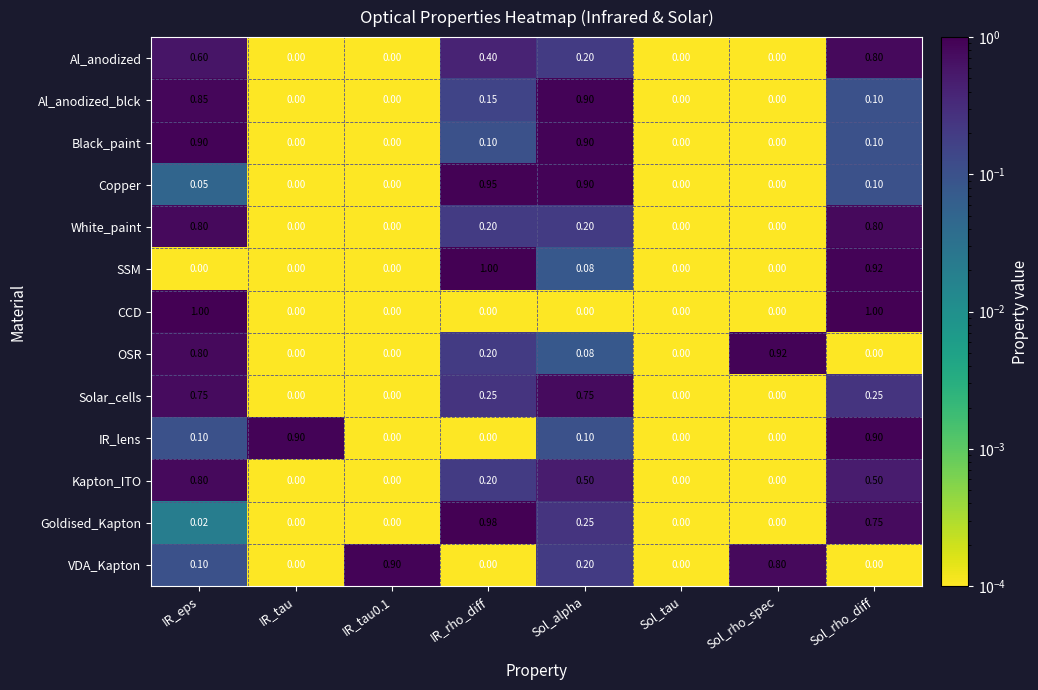

Is the value of OSR at Sol_tau greater than the value of Goldised_Kapton at Sol_alpha?

No